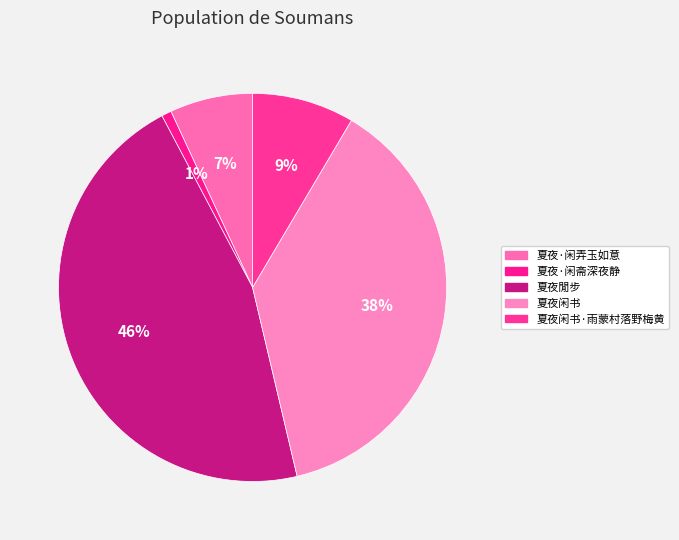

To the nearest percent, what percentage of the pie is 夏夜·闲弄玉如意?

7%